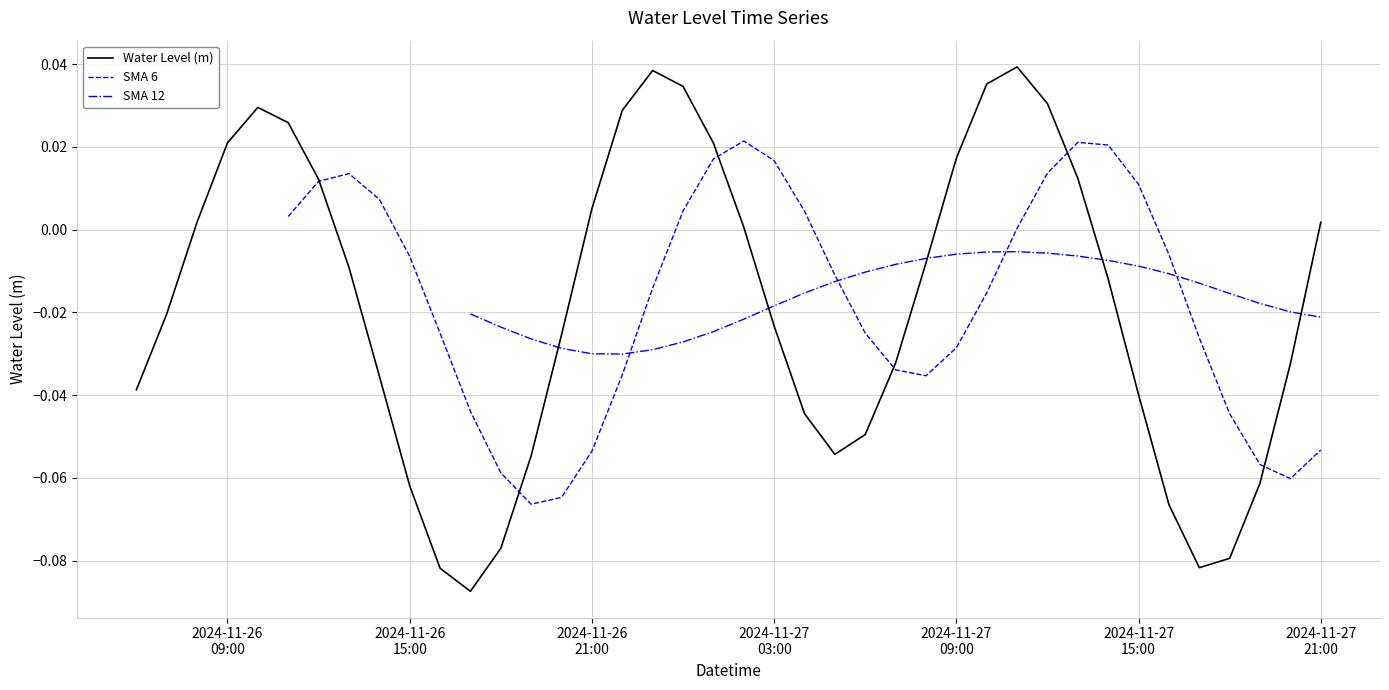

Is this an area chart (filled region under the line)?

No